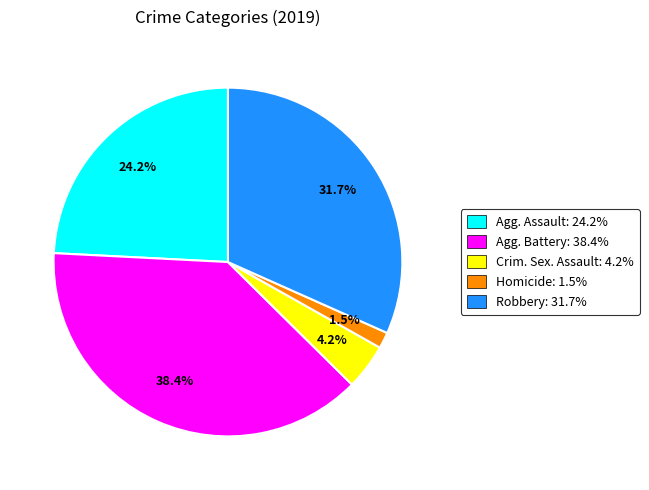

Is there a majority slice in this chart?

No